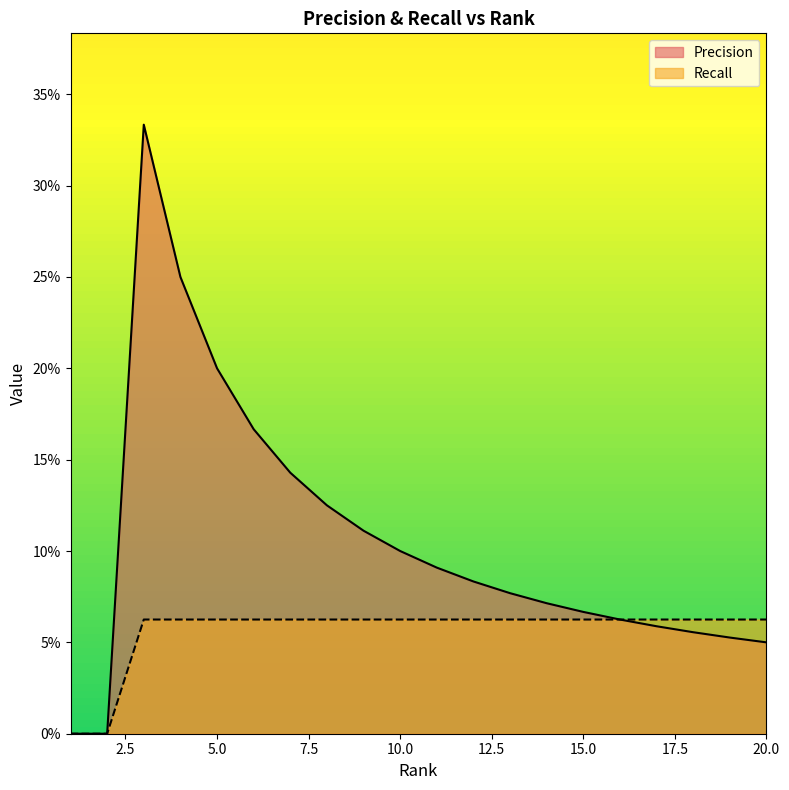

How many lines are shown in the chart?

2